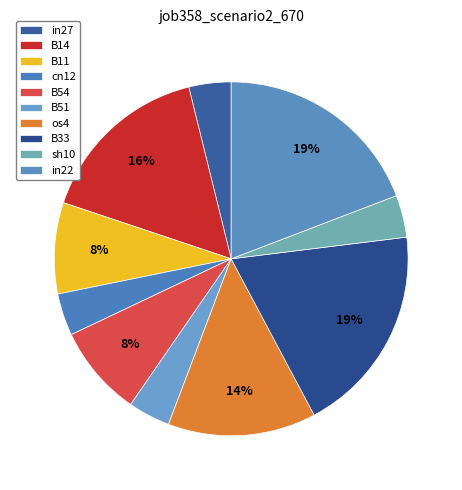

What percentage is NOT represented by B33?

80.8%